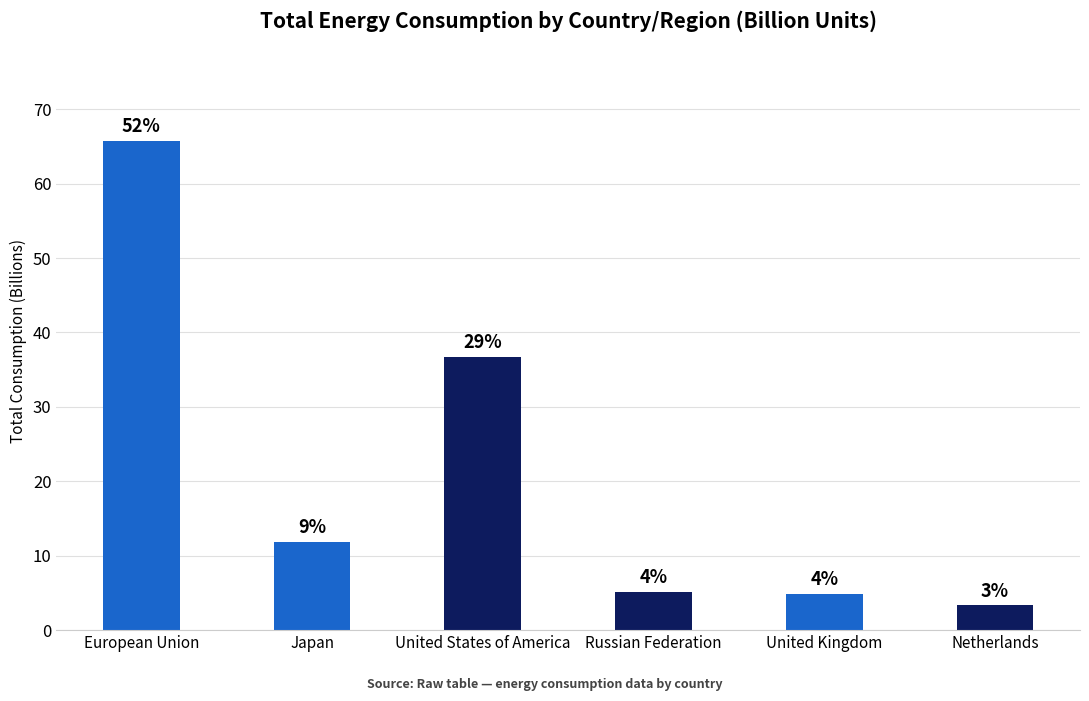

Does the chart contain any negative values?

No